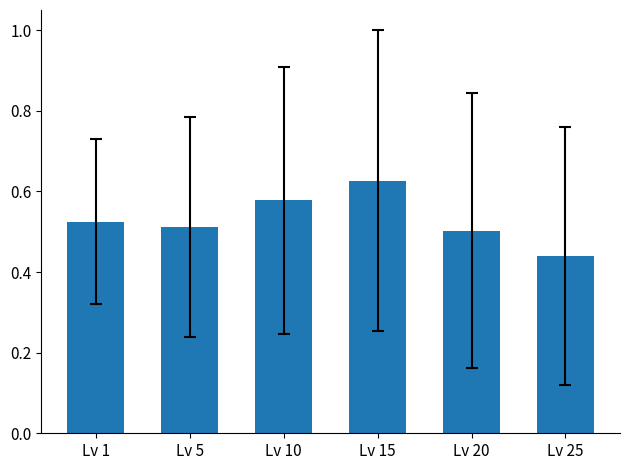

How many series are shown in this chart?

1